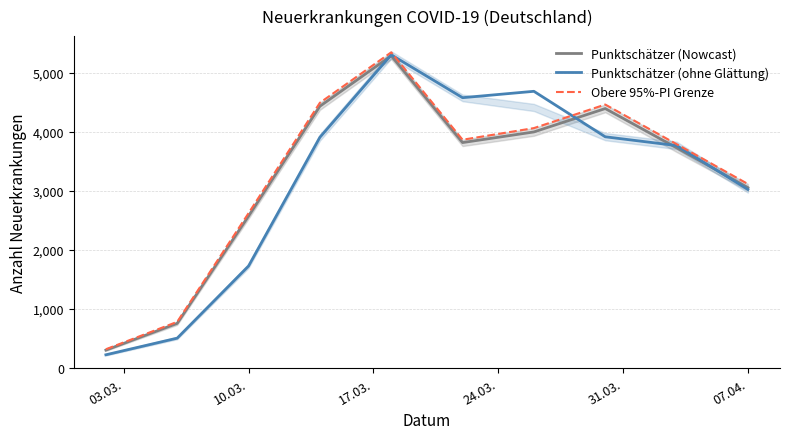

Read the Punktschätzer (ohne Glättung) value at 07.04..

3025